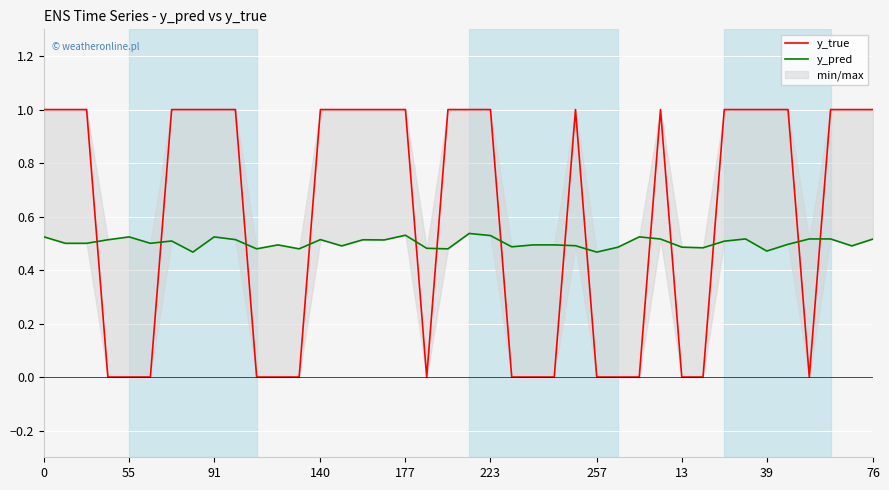

How many series are shown in this chart?

2